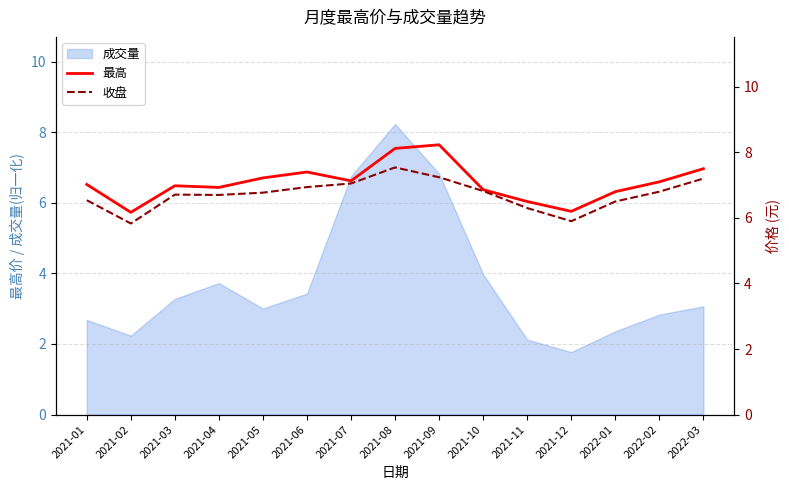

In 最高, how many points are higher than both neighbors (excluding endpoints)?

3